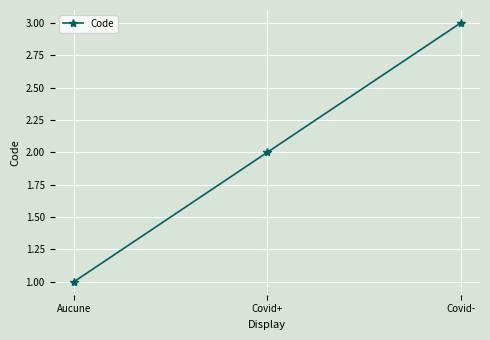

Reading left to right, extract all data points from this chart.

1	2	3